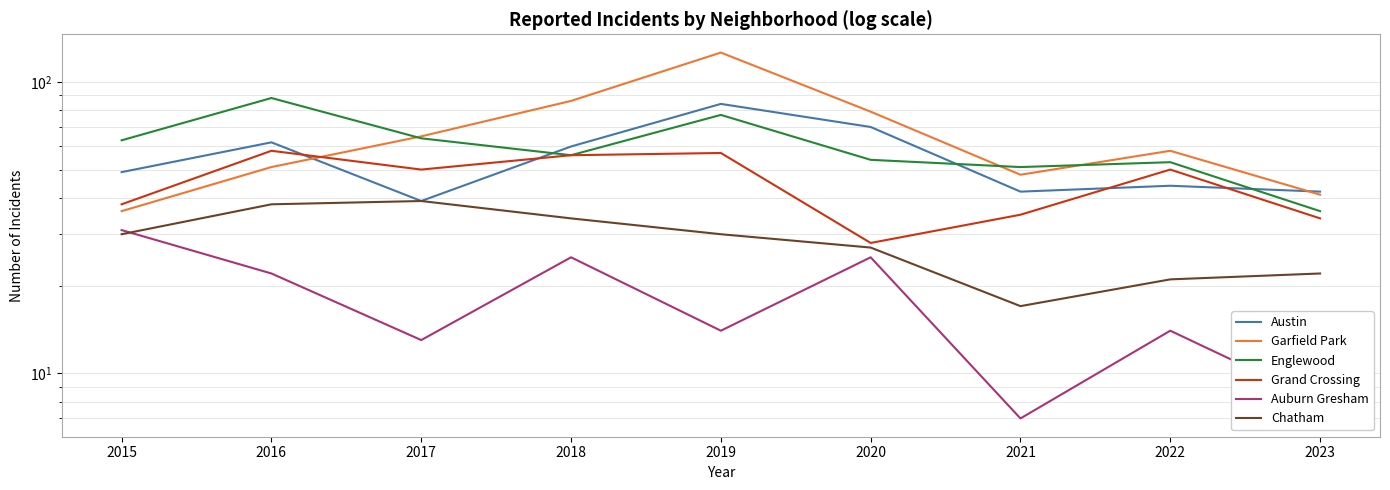

What is the value of the Garfield Park point at the 3rd from the left?

65